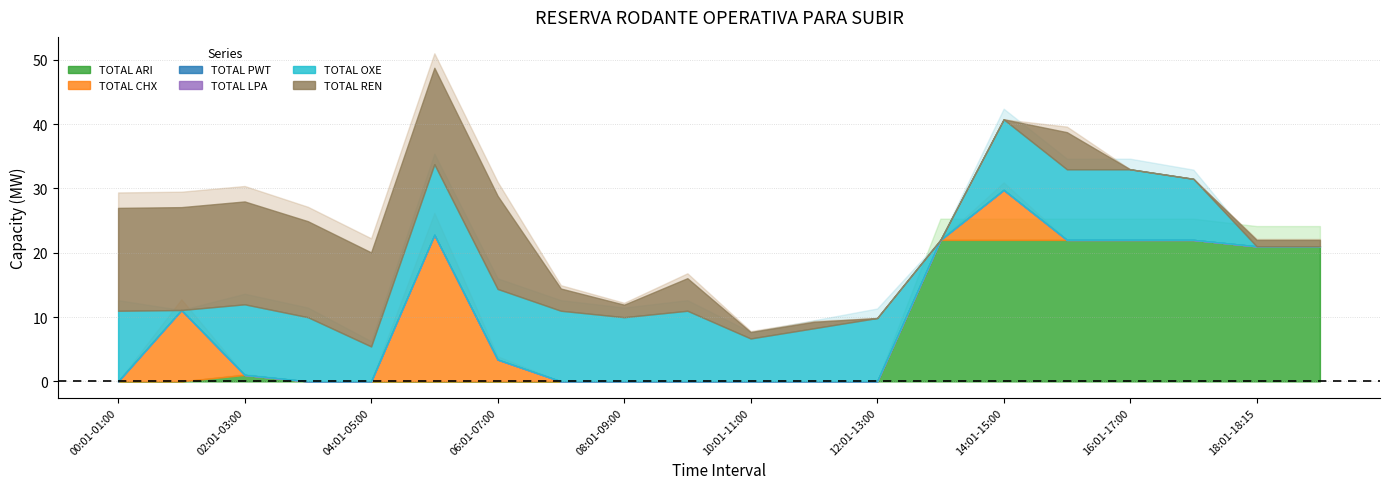

What is the difference between the highest and lowest values at 13:01-14:00?

22.0